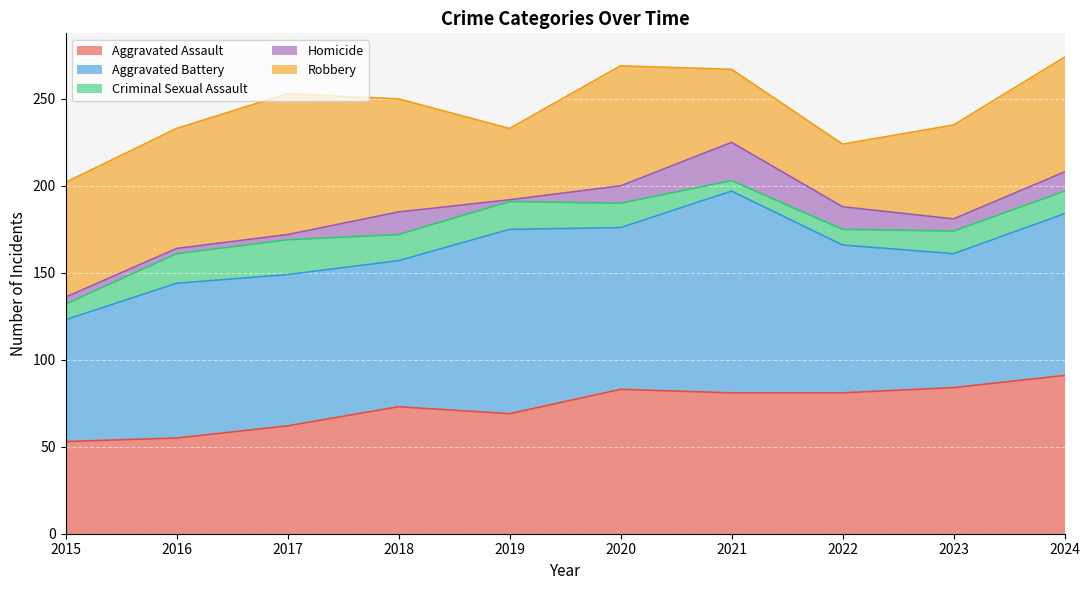

Rank the series by their maximum value, from lowest to highest.

Criminal Sexual Assault, Homicide, Robbery, Aggravated Assault, Aggravated Battery